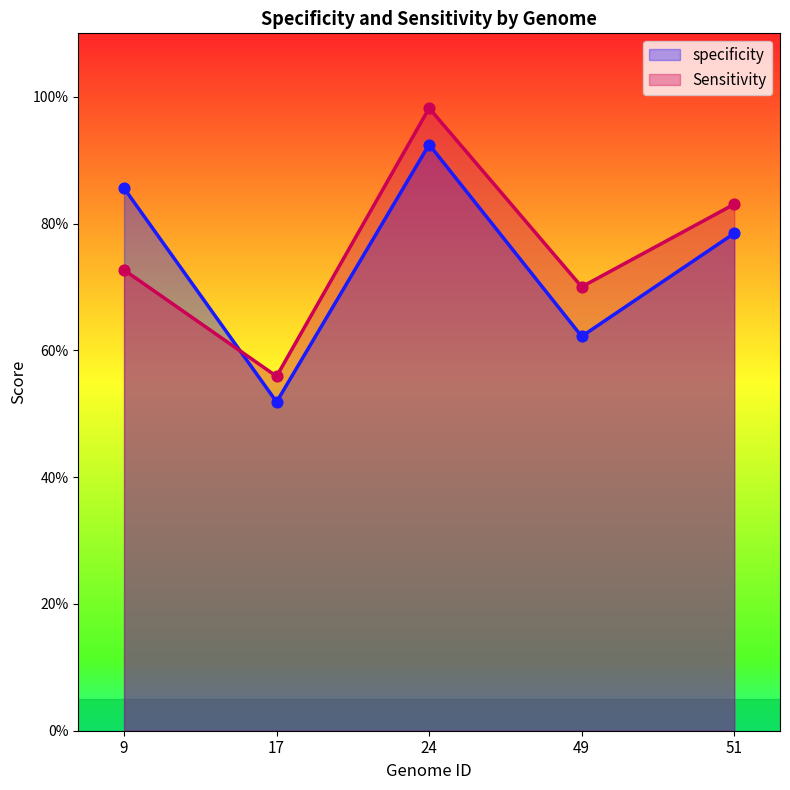

At how many categories does at least one series exceed 0?

5